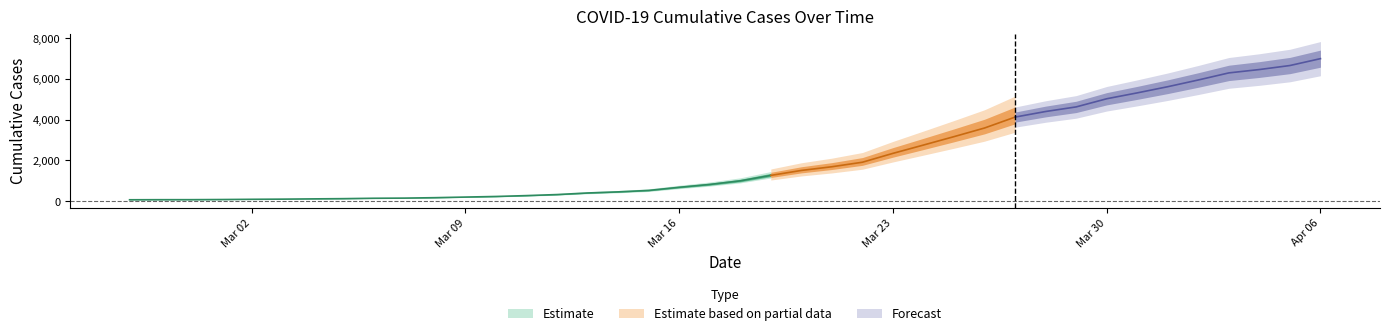

True or false: the data has more than 0 interior local peaks.

False